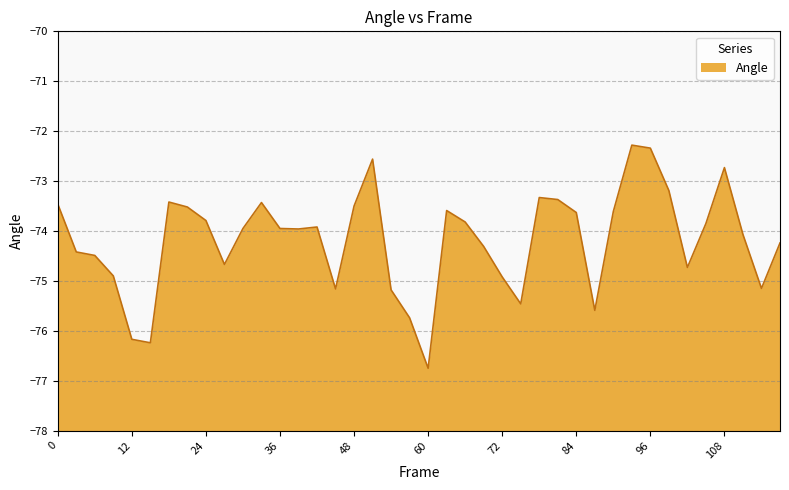

What is the change in value from 36 to 90?

+0.3